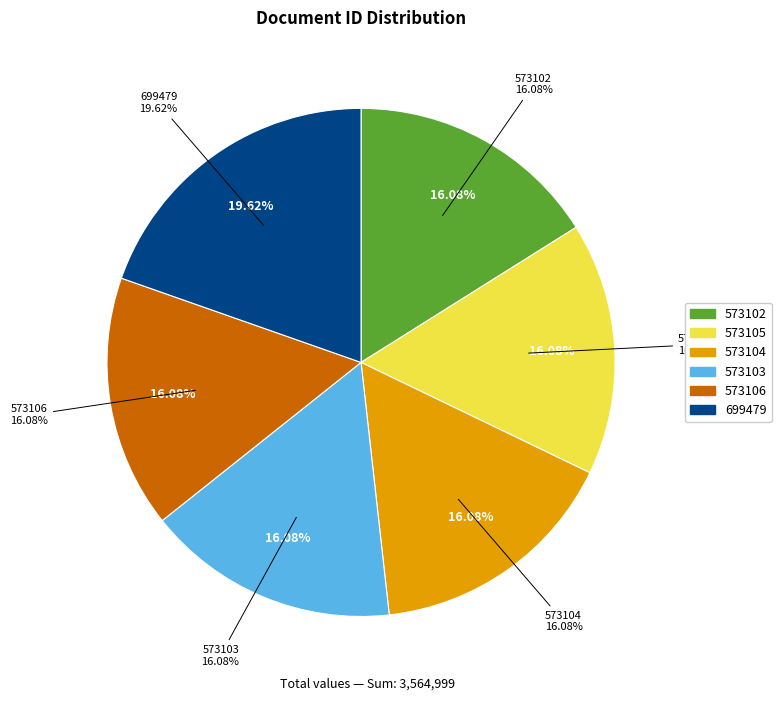

To the nearest percent, what percentage of the pie is 573102?

16%